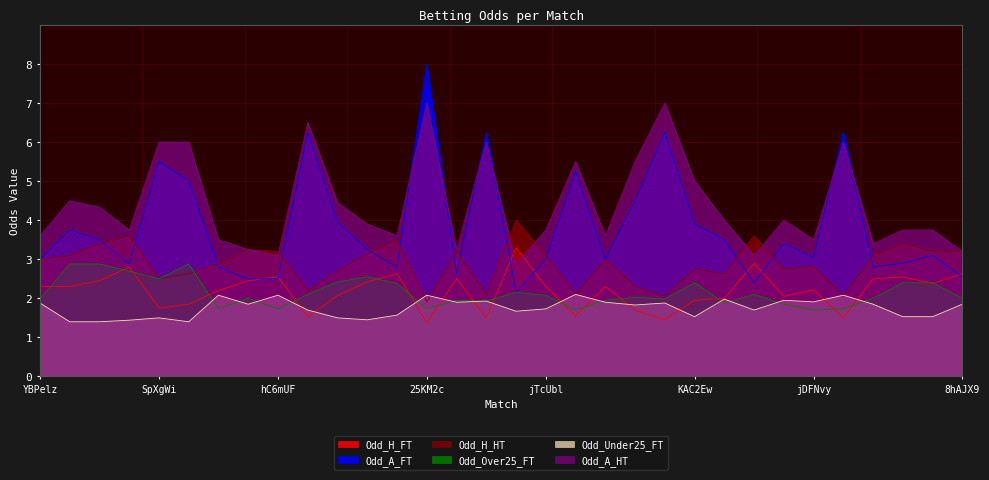

Which series has the largest total across all categories?

Odd_A_HT